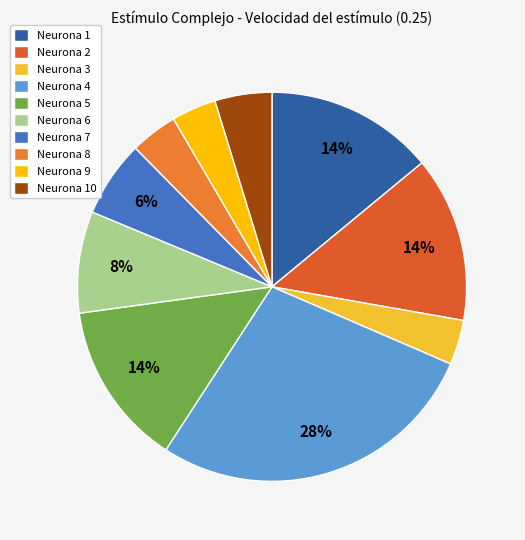

Count the number of slices in the pie.

10